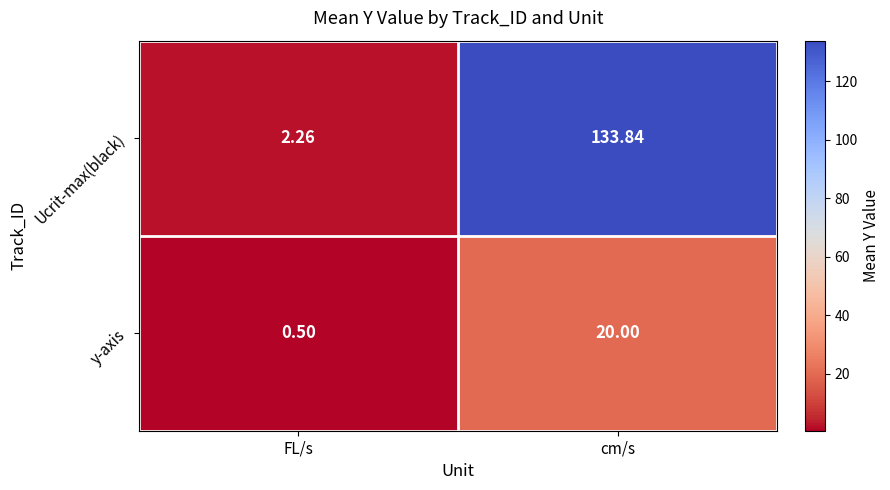

List the labels in order of Ucrit-max(black) value, largest first.

cm/s, FL/s